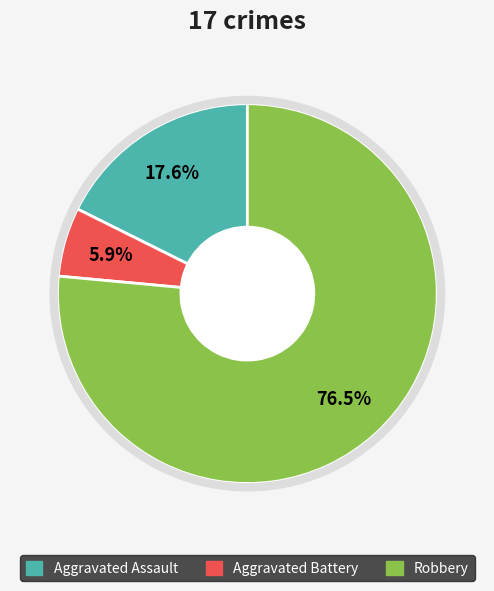

To the nearest percent, what percentage of the pie is Aggravated Battery?

6%